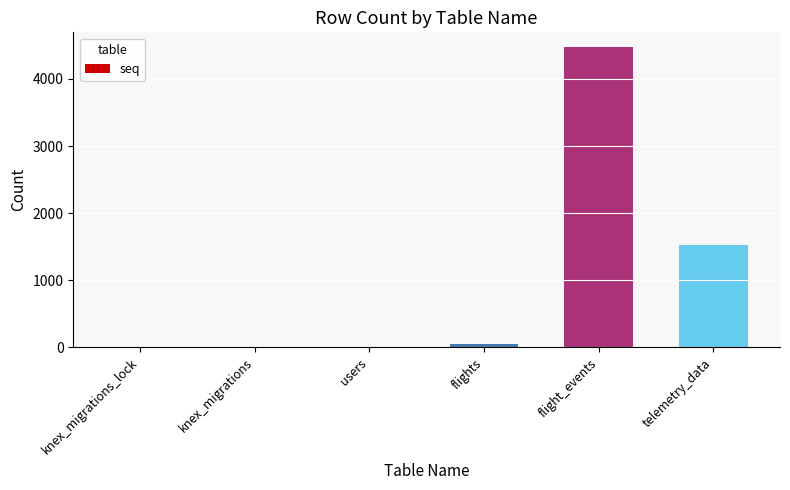

Is it true that the value at telemetry_data is 1532?

True